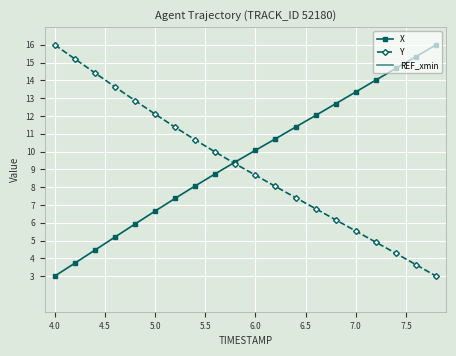

What is the minimum value shown in the chart?

3.0